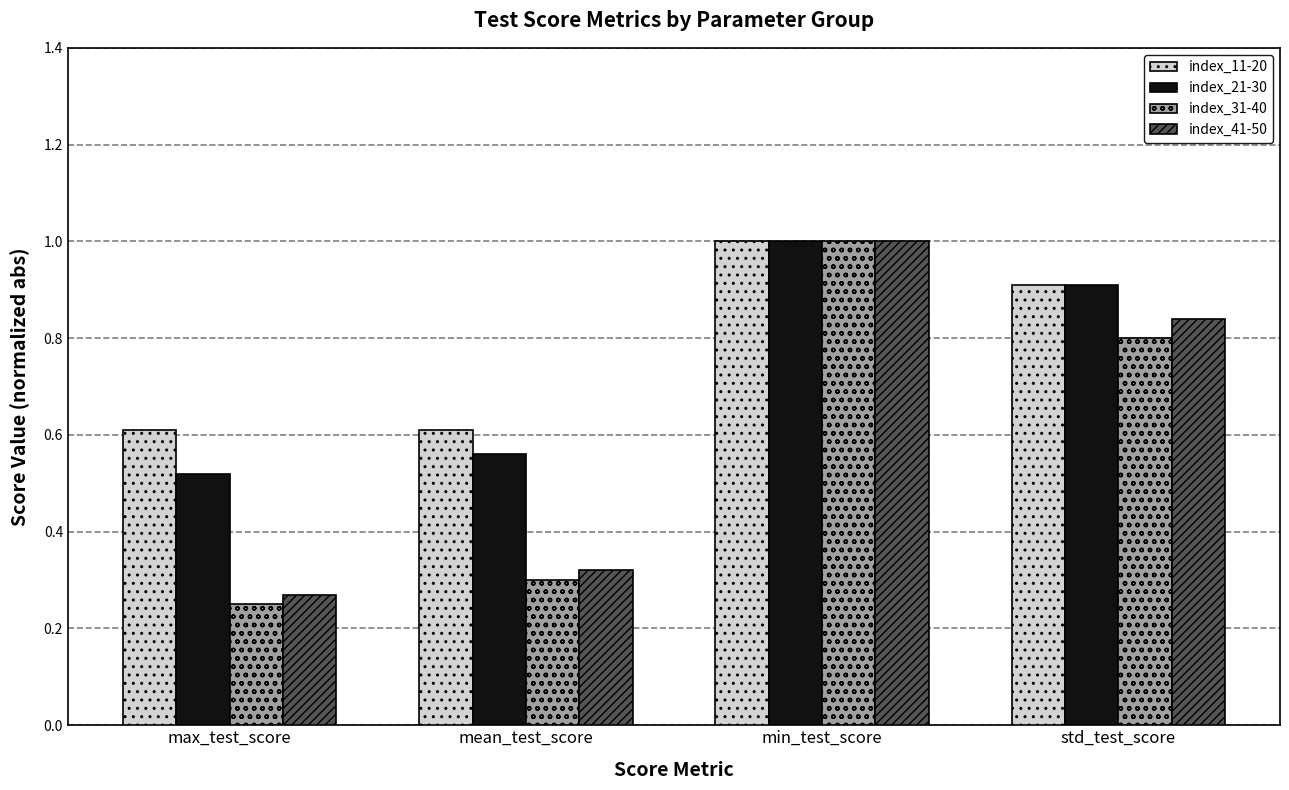

What is the average value of the index_21-30 series?

0.7